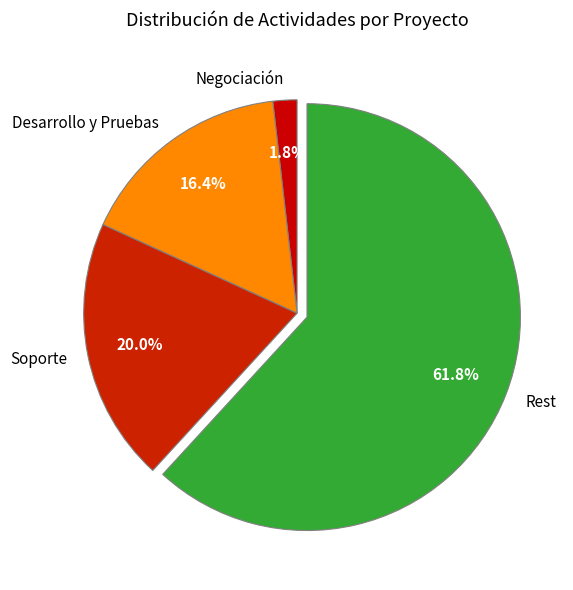

What is the total percentage of Negociación and Soporte?

21.8%